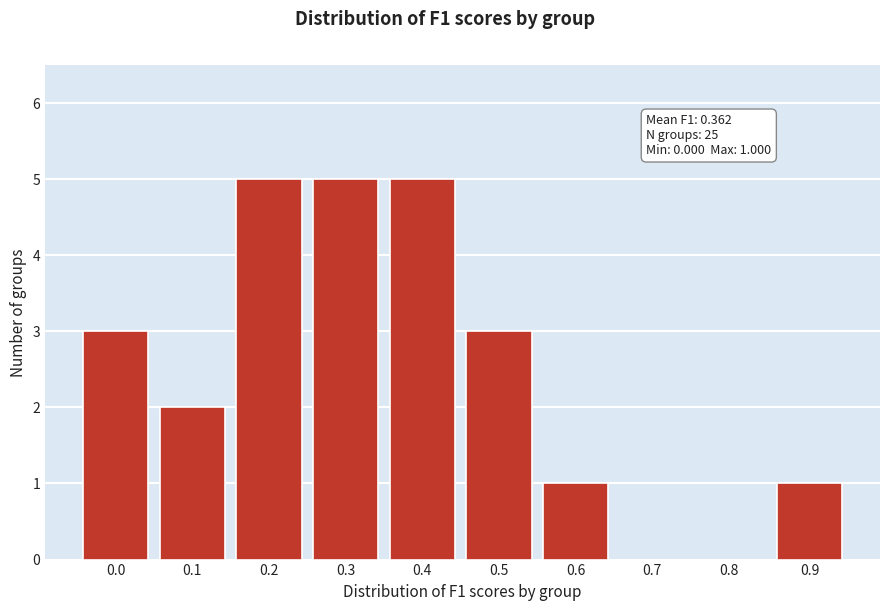

Reading left to right, what are all the values shown in this chart?

0.0=3	0.1=2	0.2=5	0.3=5	0.4=5	0.5=3	0.6=1	0.7=0	0.8=0	0.9=1